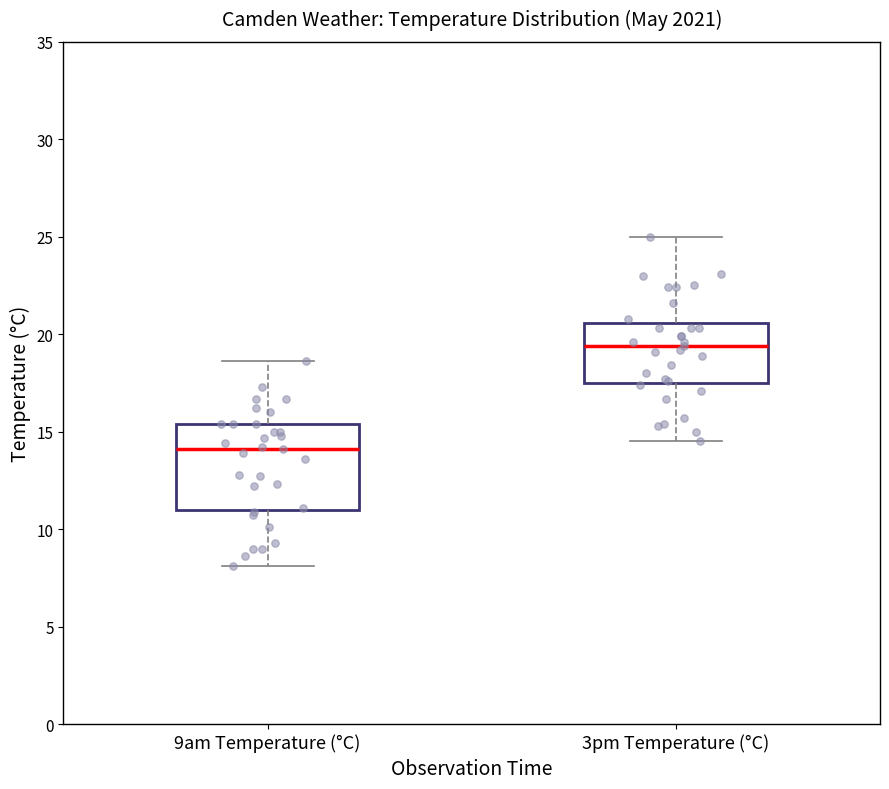

Comparing the boxes themselves (not the whiskers), which one is the tallest?

9am Temperature (°C)